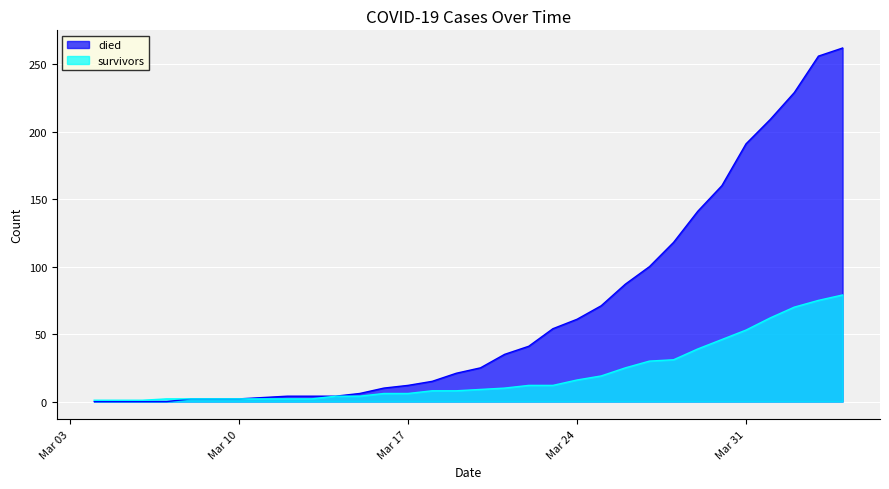

What is the difference between the highest and lowest values at 2020-03-07?

2